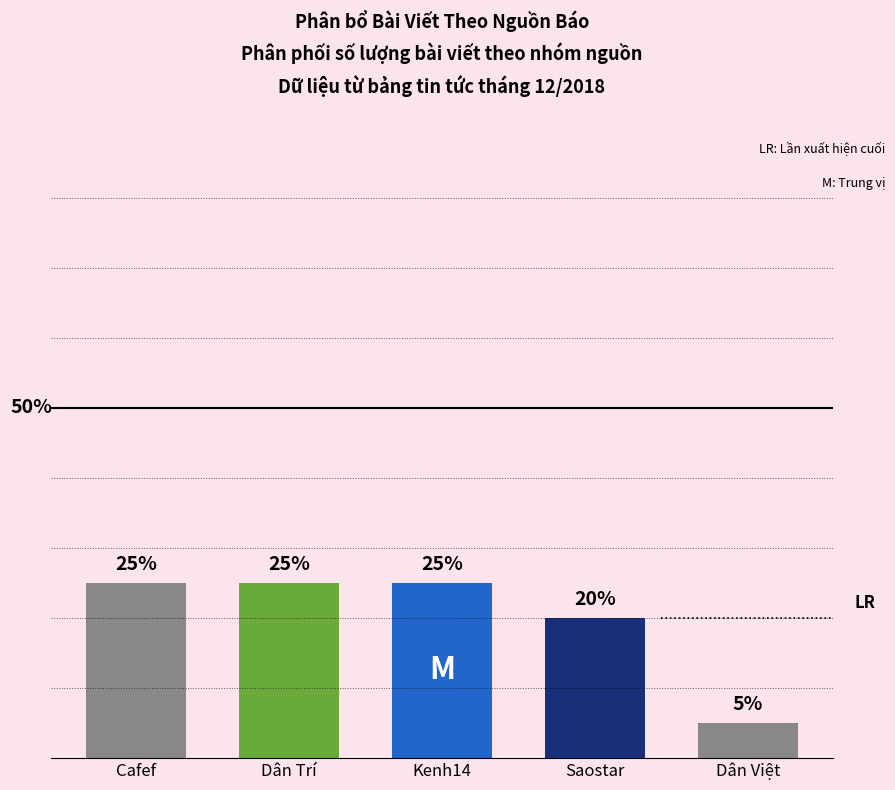

Which label corresponds to the smallest value in the chart?

Dân Việt